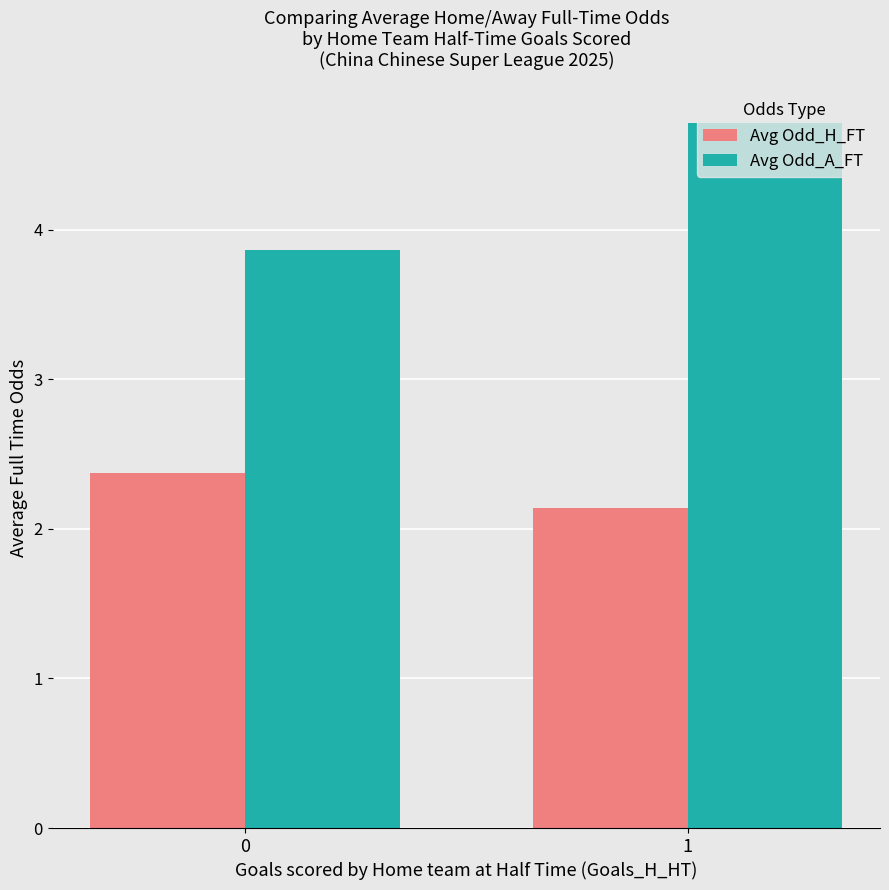

What is the total value across all series at 1?

6.9